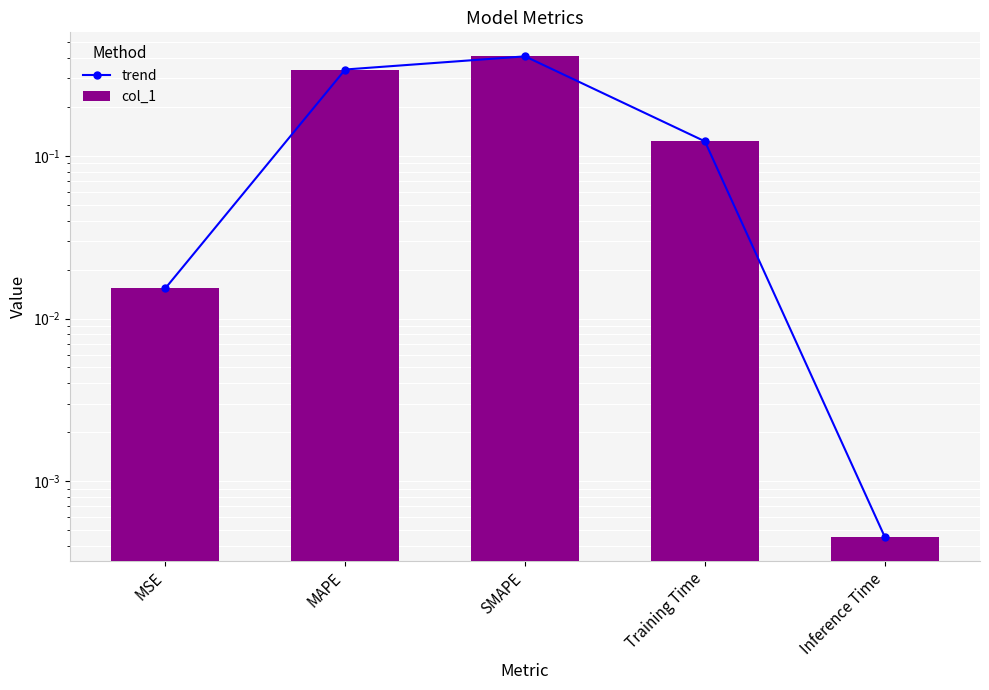

What is the difference between the trend values at MAPE and Training Time?

0.2